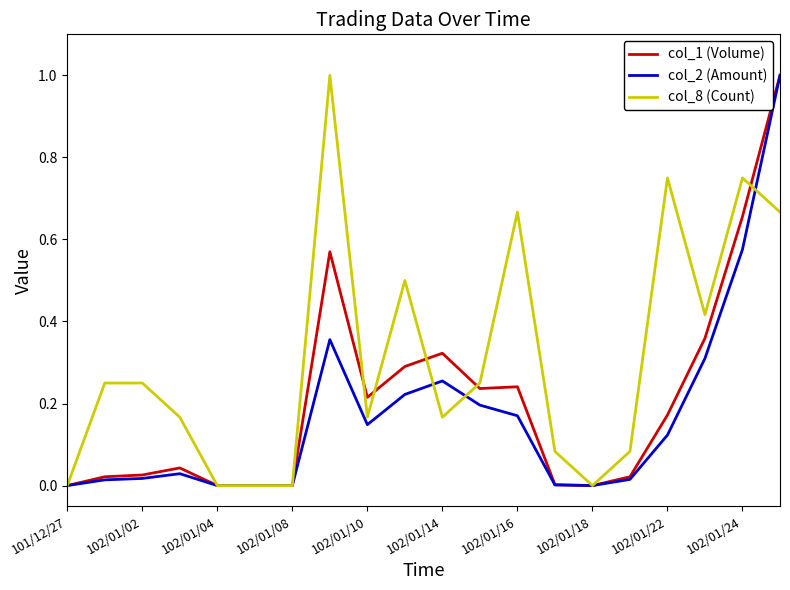

Rank the series by their average value, from lowest to highest.

col_2 (Amount), col_1 (Volume), col_8 (Count)